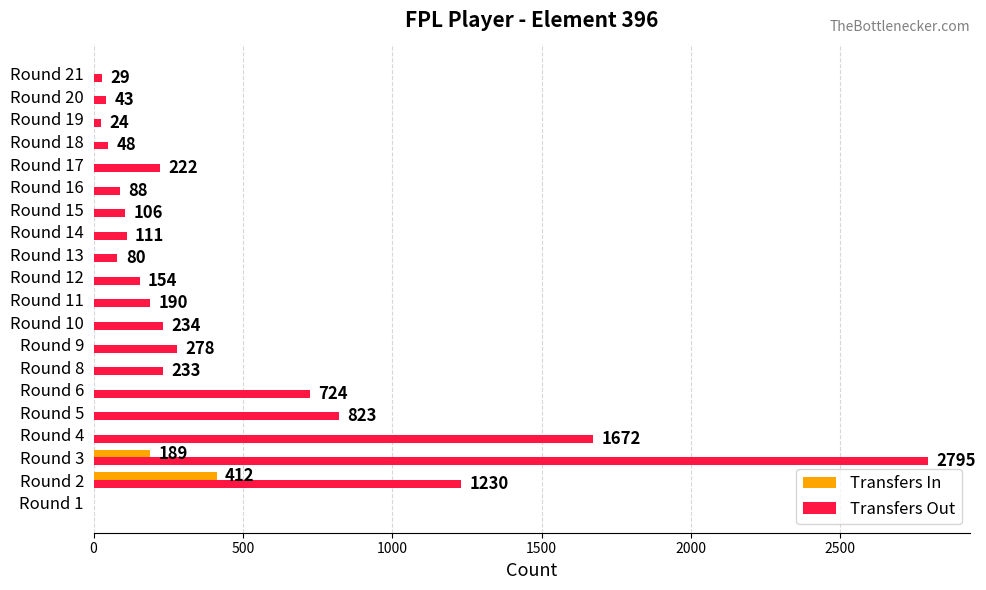

True or false: Transfers In has a value of 282 at Round 2.

False